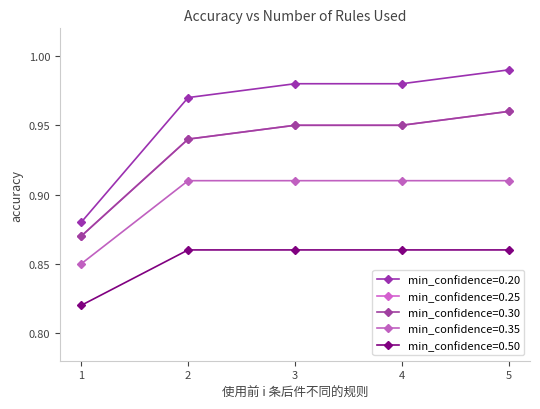

Reading left to right, list all the values displayed in this chart.

min_confidence=0.20: 1=0.9	2=1.0	3=1.0	4=1.0	5=1.0
min_confidence=0.25: 1=0.9	2=0.9	3=0.9	4=0.9	5=1.0
min_confidence=0.30: 1=0.9	2=0.9	3=0.9	4=0.9	5=1.0
min_confidence=0.35: 1=0.8	2=0.9	3=0.9	4=0.9	5=0.9
min_confidence=0.50: 1=0.8	2=0.9	3=0.9	4=0.9	5=0.9